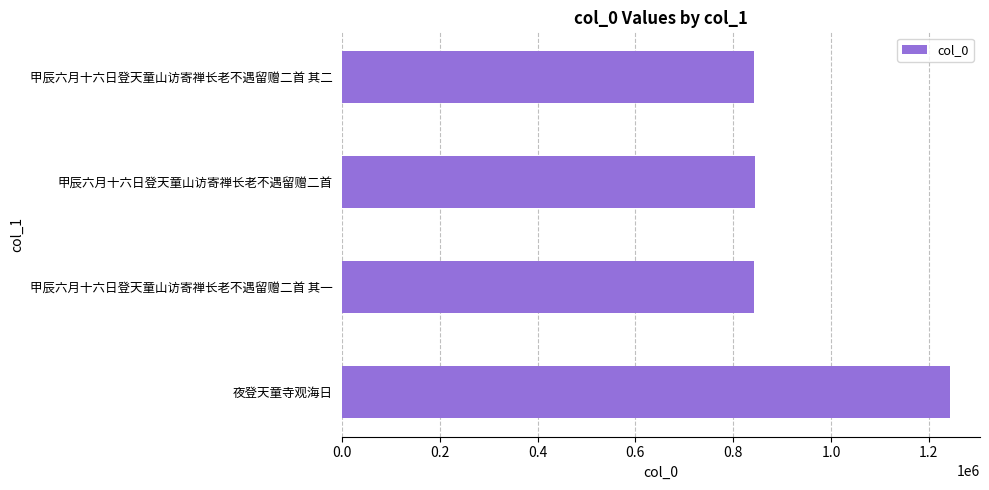

The chart shows a value of 843284 at 甲辰六月十六日登天童山访寄禅长老不遇留赠二首 其二. True or false?

True